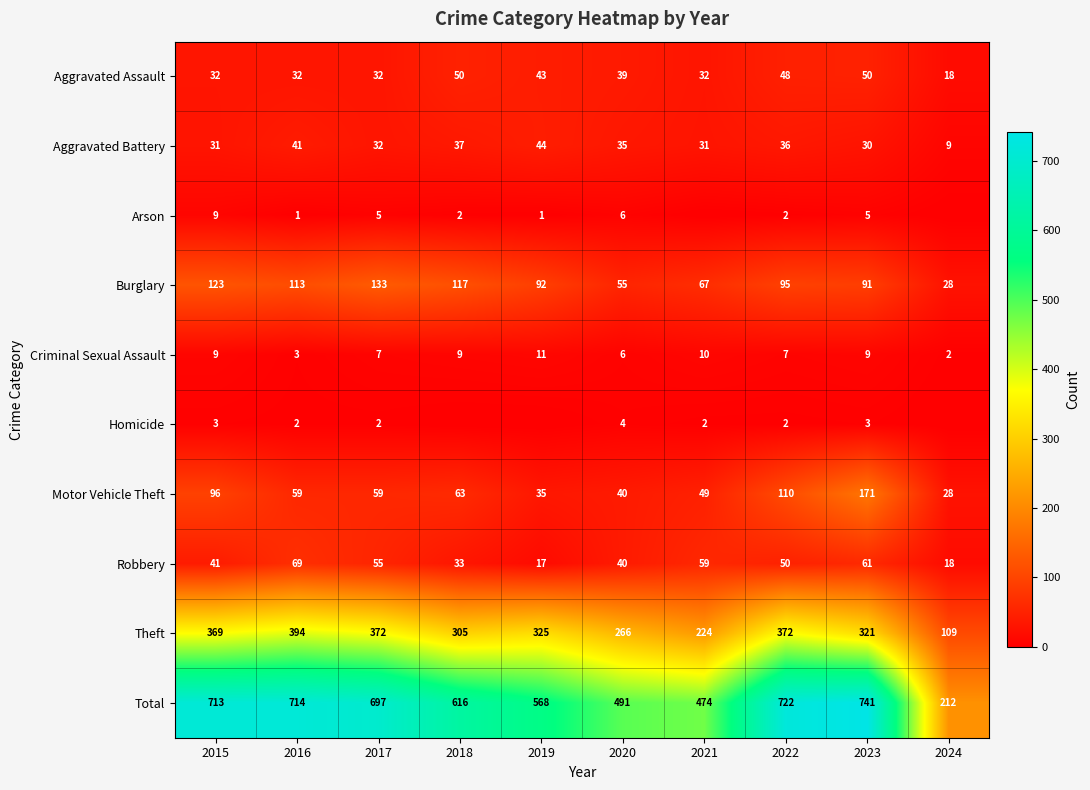

What is the average value of the Aggravated Assault series?

38